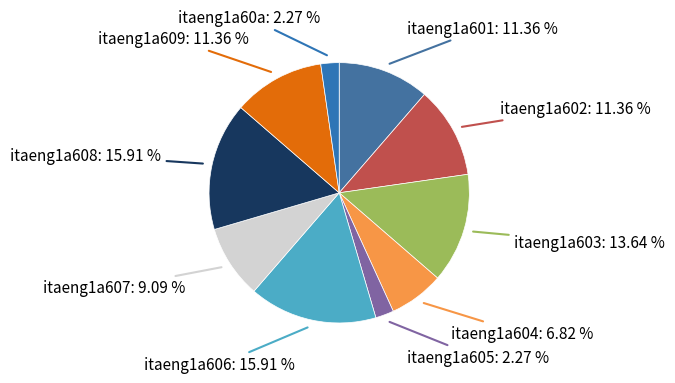

To the nearest percent, what is the combined percentage of itaeng1a605 and itaeng1a609?

14%